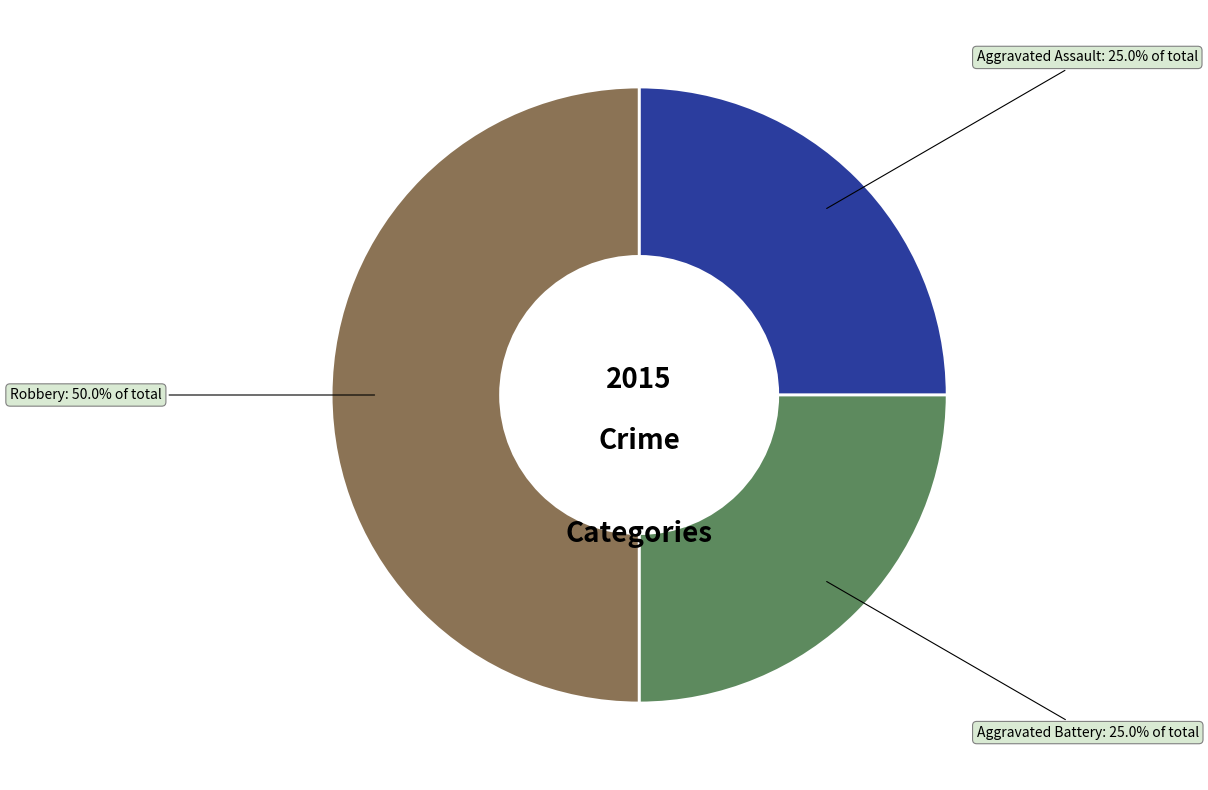

Approximately how many times larger is the value at Aggravated Battery compared to Aggravated Assault?

1.0